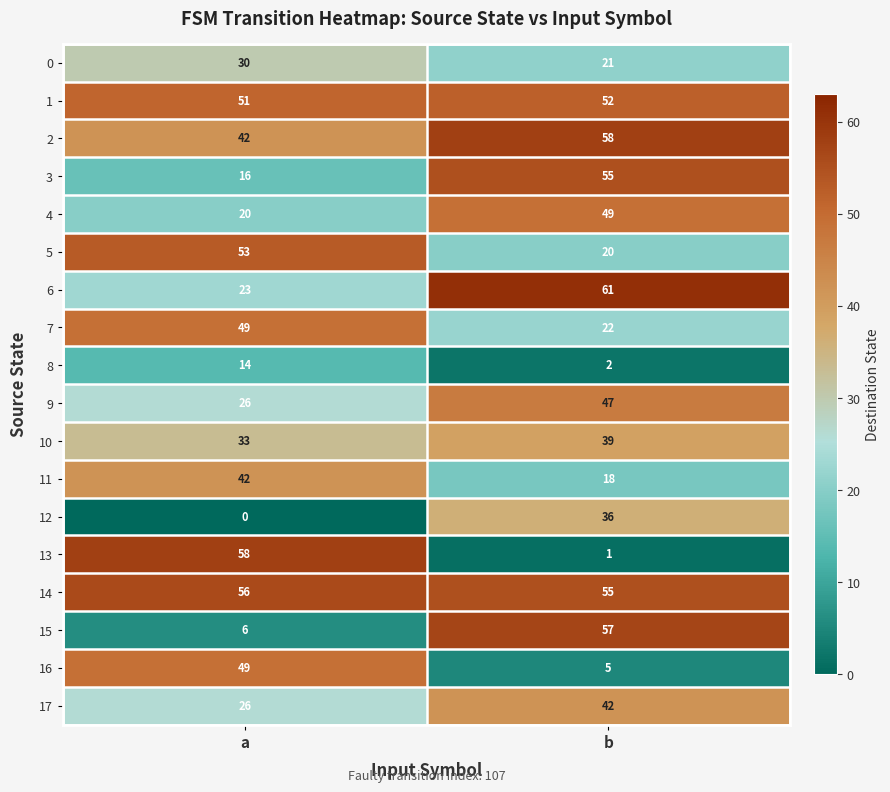

Read the 7 value at a, to the nearest 10.

50